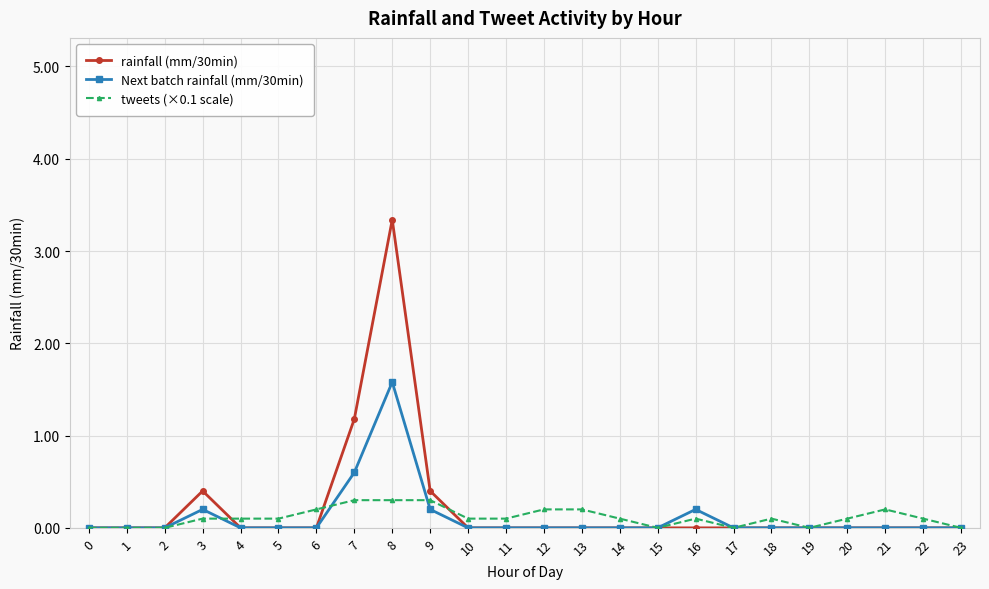

Reading left to right, list all the values displayed in this chart.

rainfall (mm/30min): 0.0	0.0	0.0	0.4	0.0	0.0	0.0	1.2	3.3	0.4	0.0	0.0	0.0	0.0	0.0	0.0	0.0	0.0	0.0	0.0	0.0	0.0	0.0	0.0
Next batch rainfall (mm/30min): 0.0	0.0	0.0	0.2	0.0	0.0	0.0	0.6	1.6	0.2	0.0	0.0	0.0	0.0	0.0	0.0	0.2	0.0	0.0	0.0	0.0	0.0	0.0	0.0
tweets (×0.1 scale): 0.0	0.0	0.0	0.1	0.1	0.1	0.2	0.3	0.3	0.3	0.1	0.1	0.2	0.2	0.1	0.0	0.1	0.0	0.1	0.0	0.1	0.2	0.1	0.0